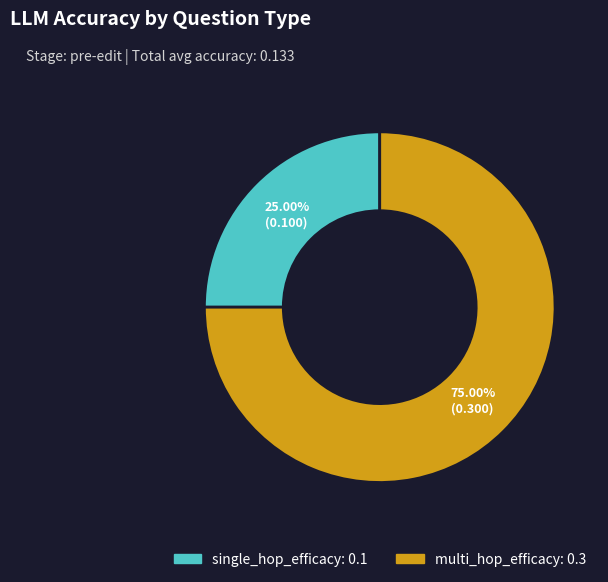

To the nearest percent, what is the difference between the largest and smallest slice percentages?

50%